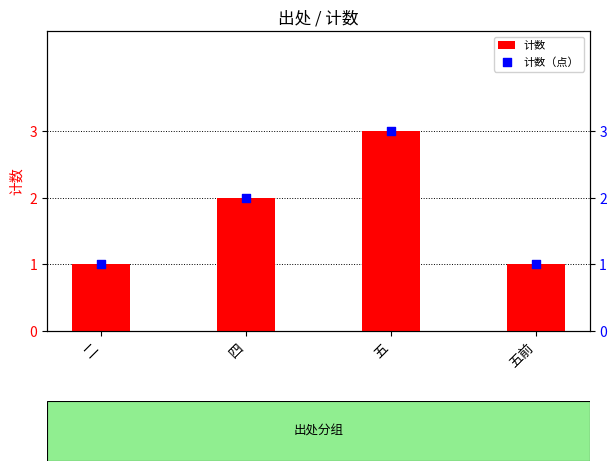

Which series contains the lowest Y value?

计数